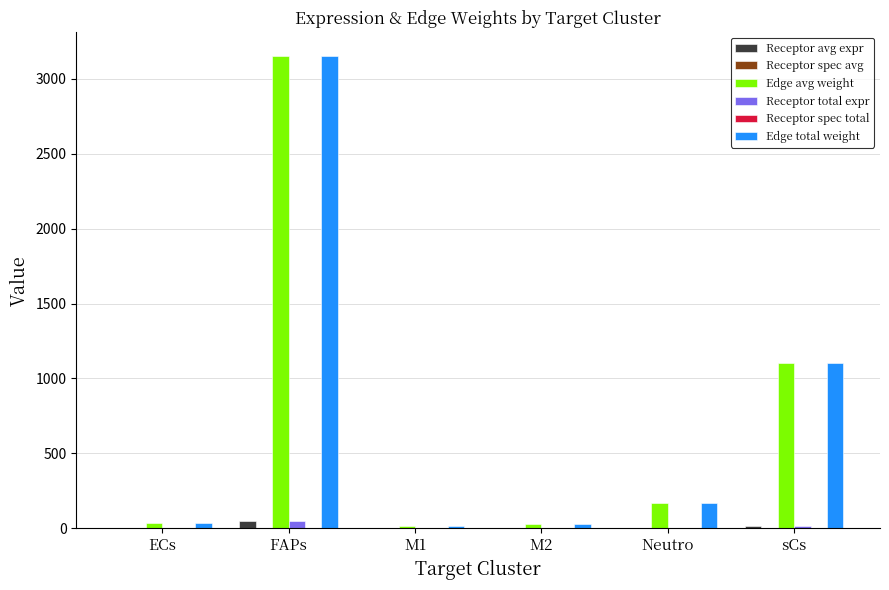

At which category is the sum across all series the highest?

FAPs